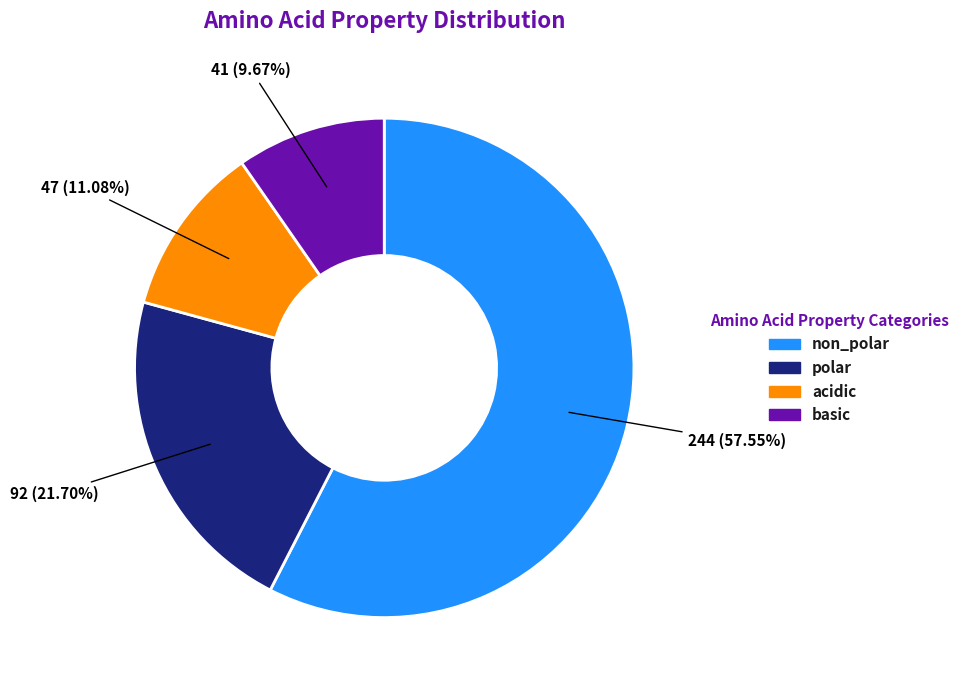

Is there a majority slice in this chart?

Yes